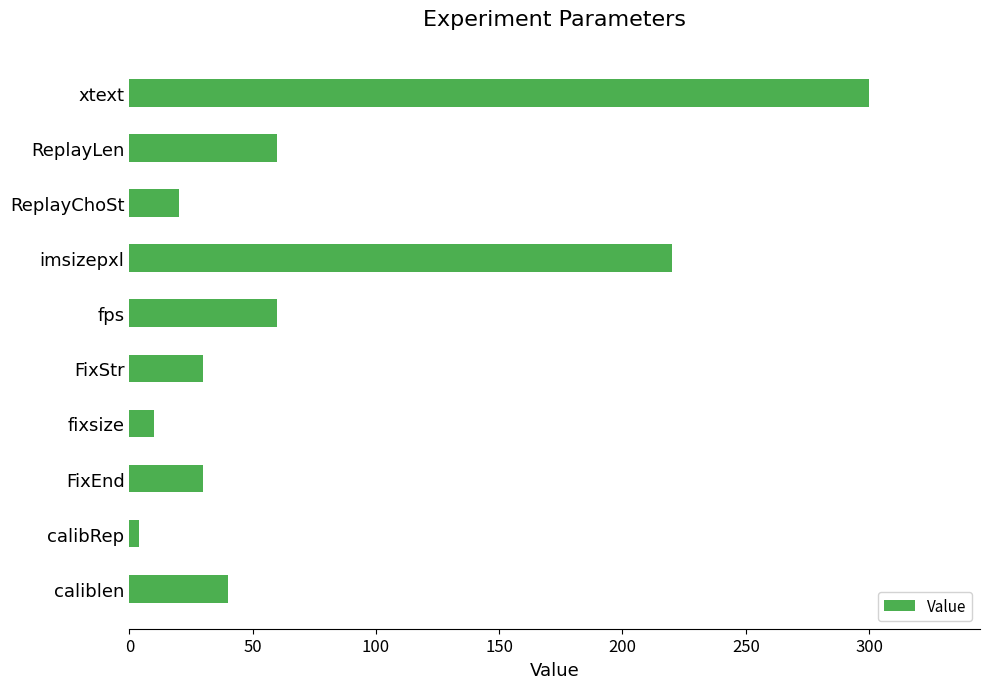

At which label is the value closest to 152?

imsizepxl